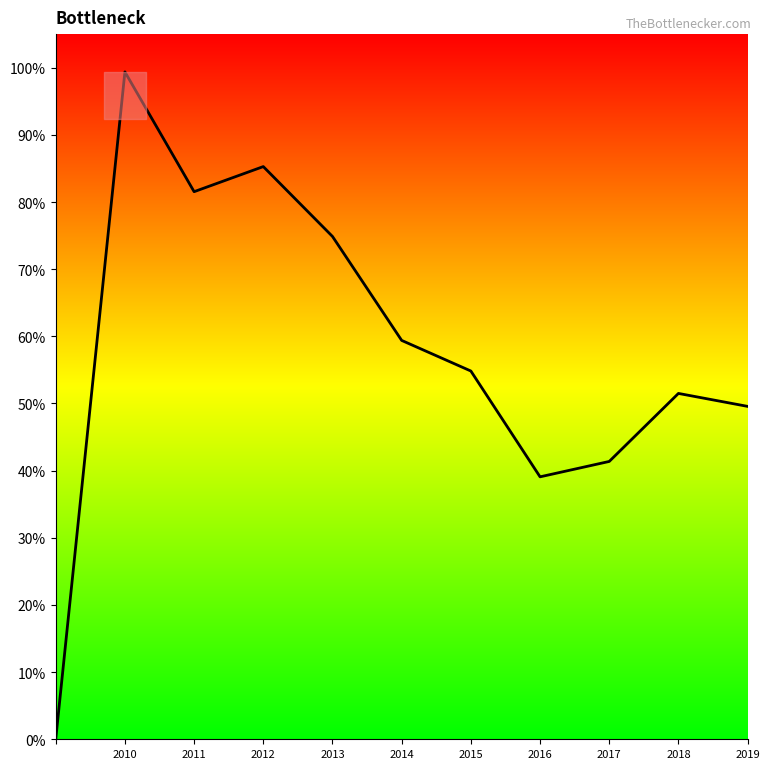

Does the chart display data point markers on the line(s)?

No